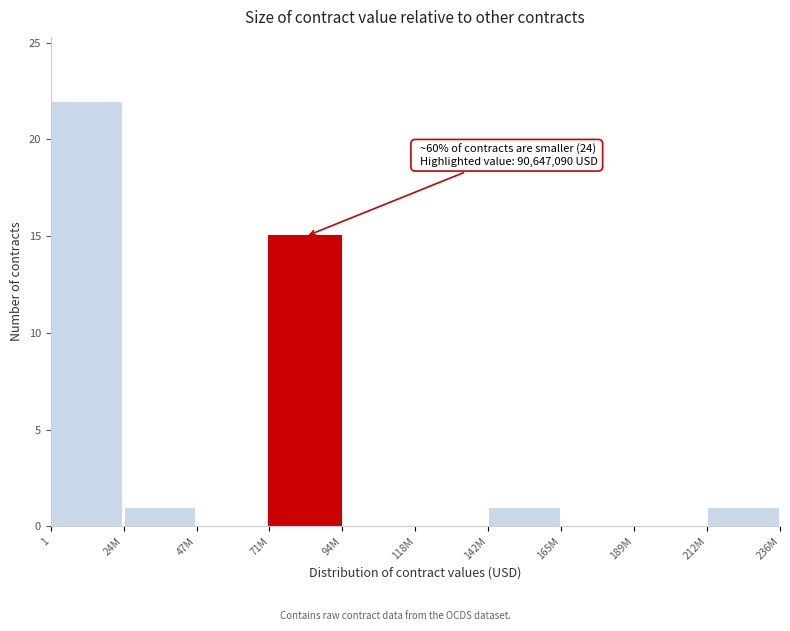

Reading left to right, list all the values displayed in this chart.

1=22	24M=1	47M=0	71M=15	94M=0	118M=0	142M=1	165M=0	189M=0	212M=1